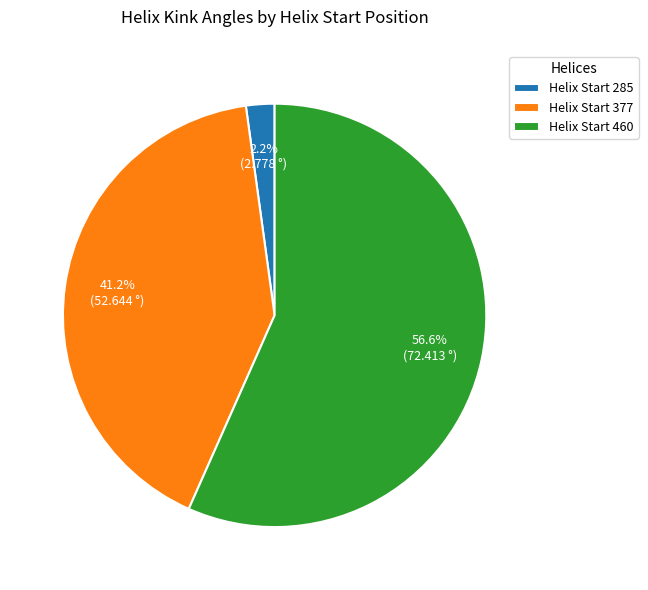

Which slice is the largest?

Helix Start 460